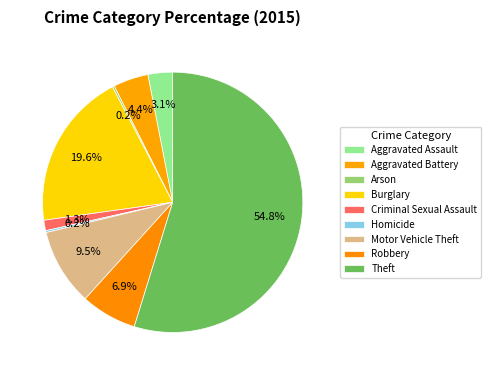

How many segments does this pie chart have?

9